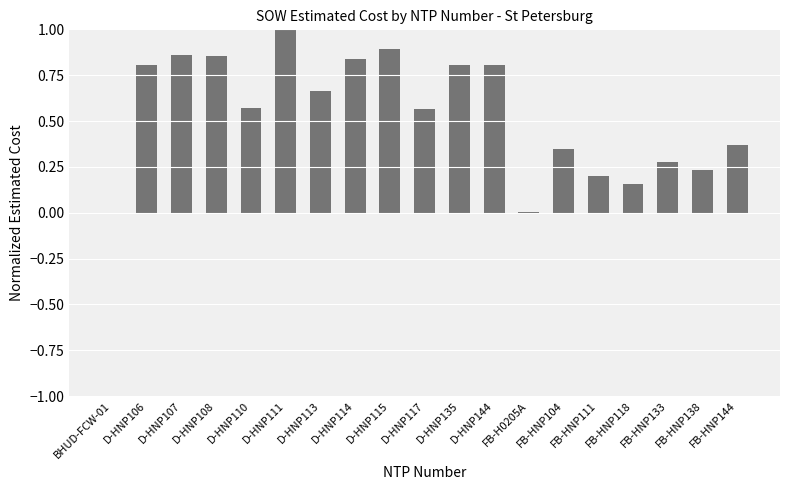

Are the bars horizontal?

No